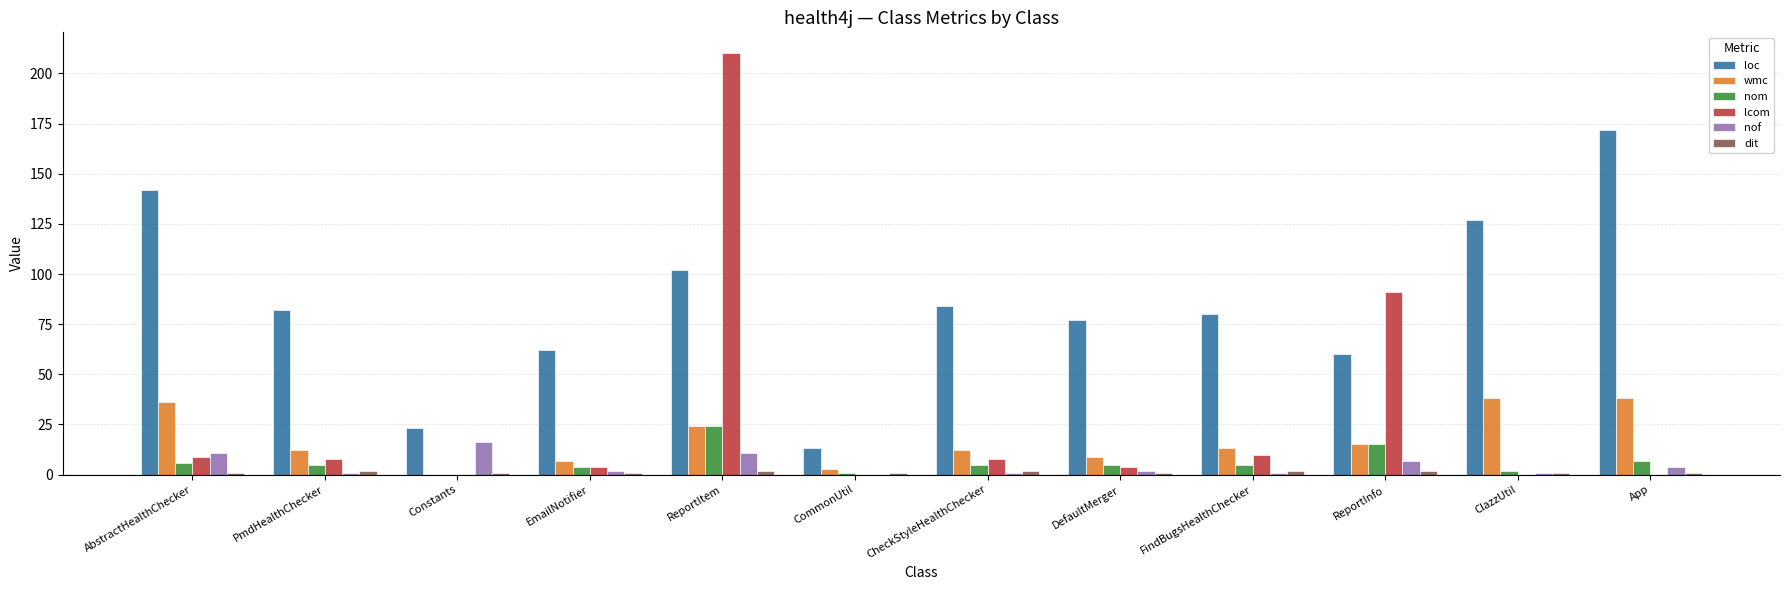

What is the sum of all lcom values?

344